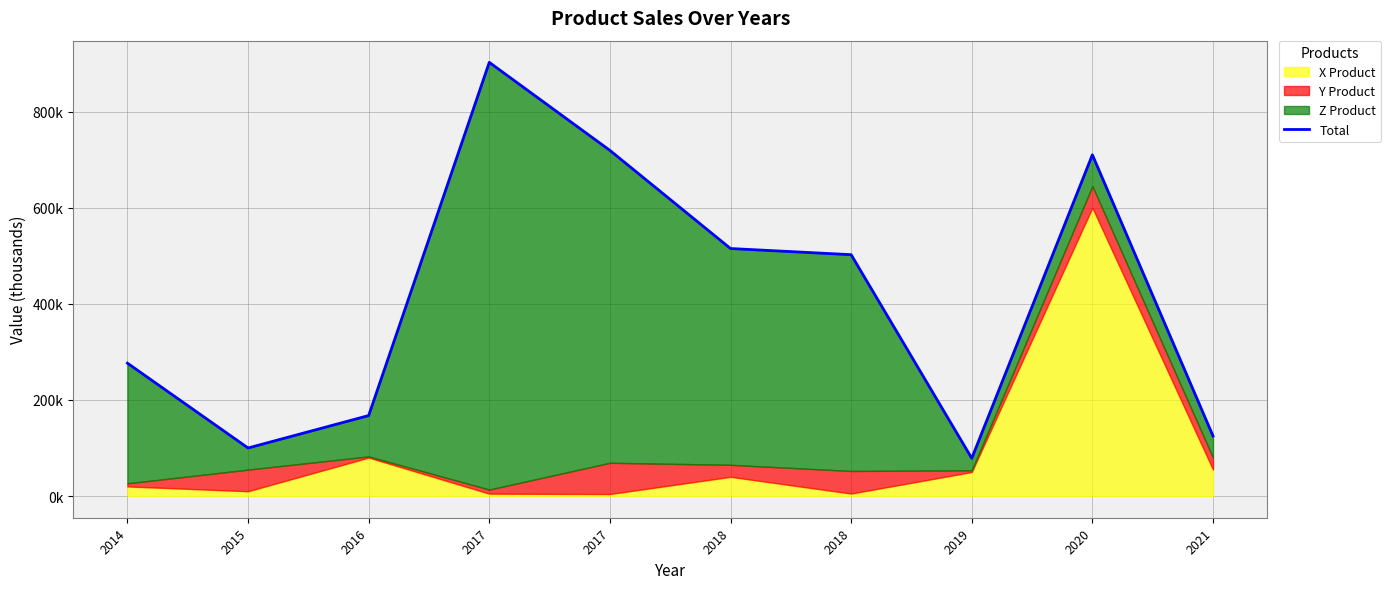

What is the ratio of the value at 2021 to the value at 2019?

1.6